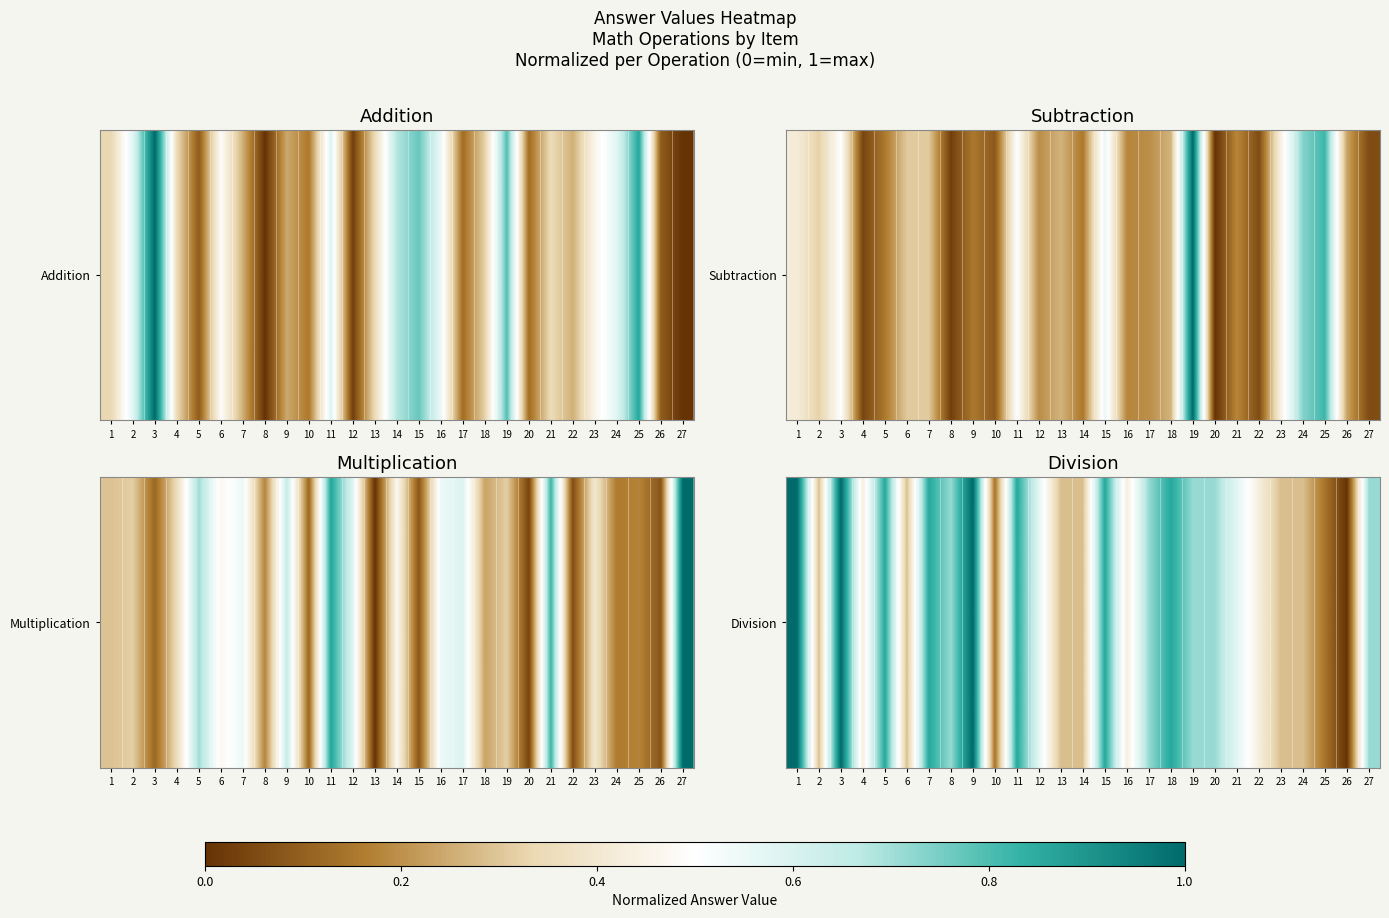

Rank the categories by value from highest to lowest.

1, 3, 9, 5, 7, 11, 15, 18, 8, 17, 19, 20, 27, 12, 21, 4, 16, 22, 2, 6, 13, 14, 23, 24, 10, 25, 26